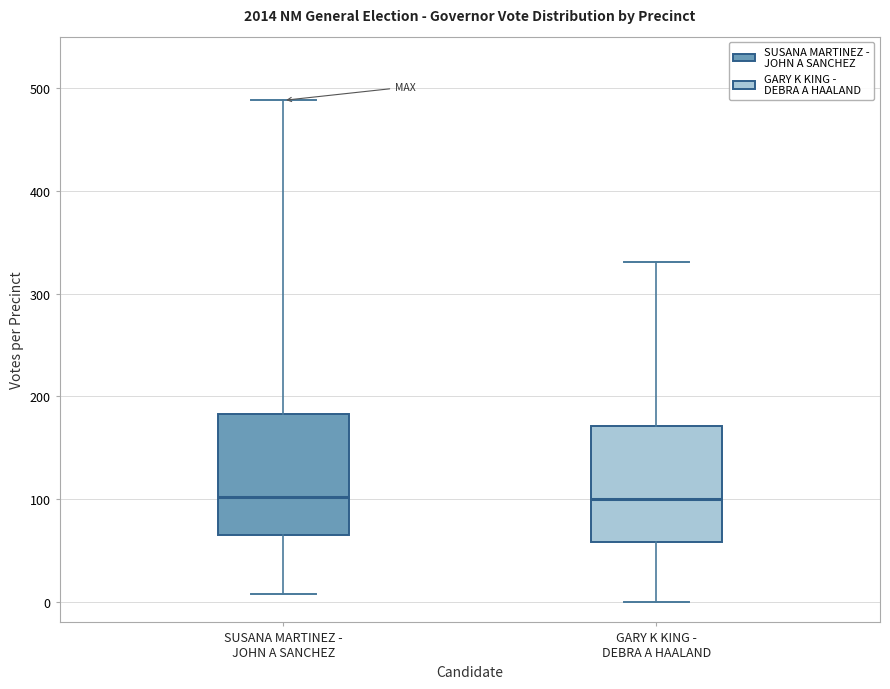

Where does the lower whisker of the box for GARY K KING - DEBRA A HAALAND end on the y-axis? The values are not printed on the chart, so give them approximately, as read against the axis.

0